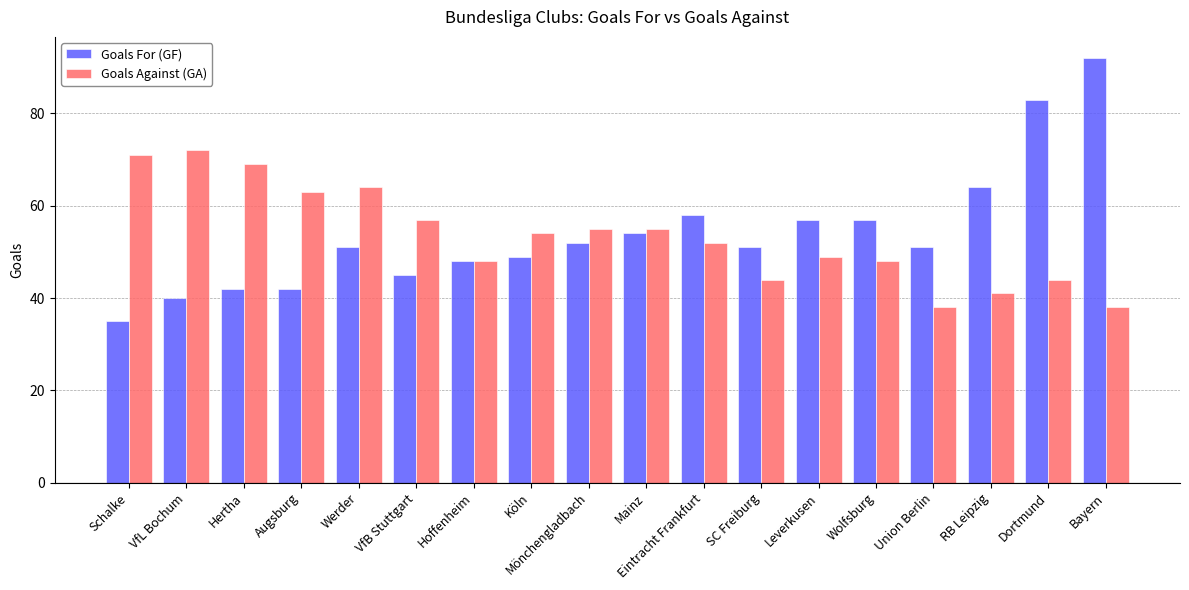

Is the value of Goals Against (GA) at VfL Bochum greater than the value of Goals For (GF) at Schalke?

Yes